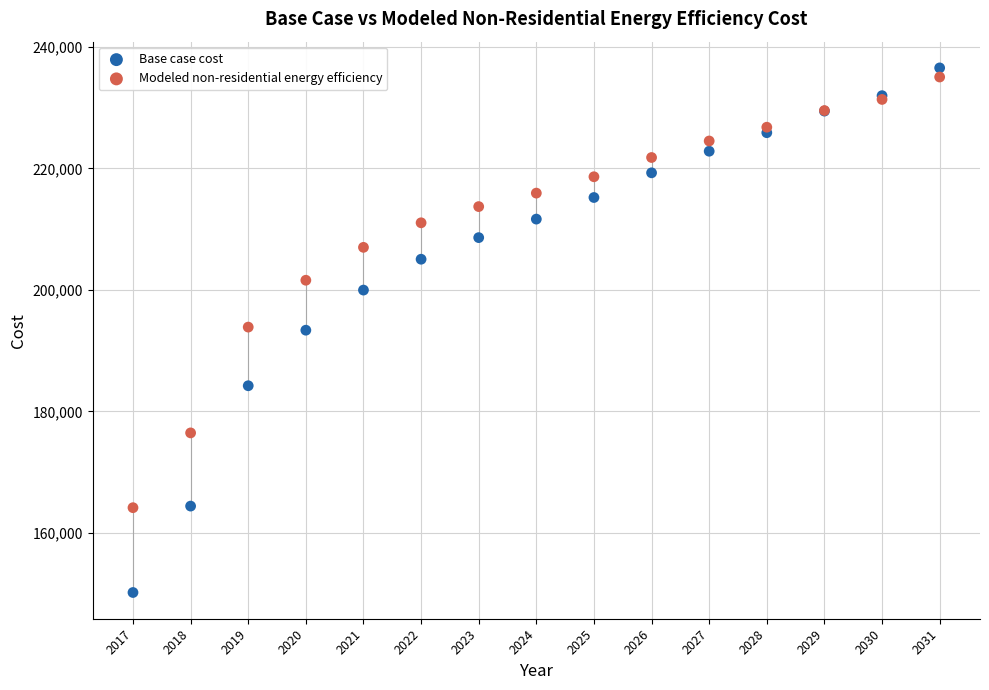

Which series reaches the maximum Y coordinate?

Base case cost